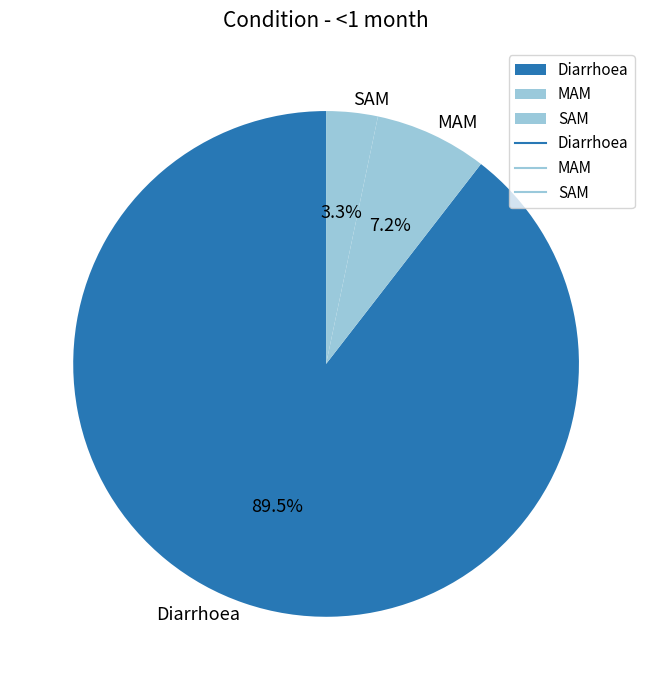

What percentage do SAM and Diarrhoea together represent?

92.8%